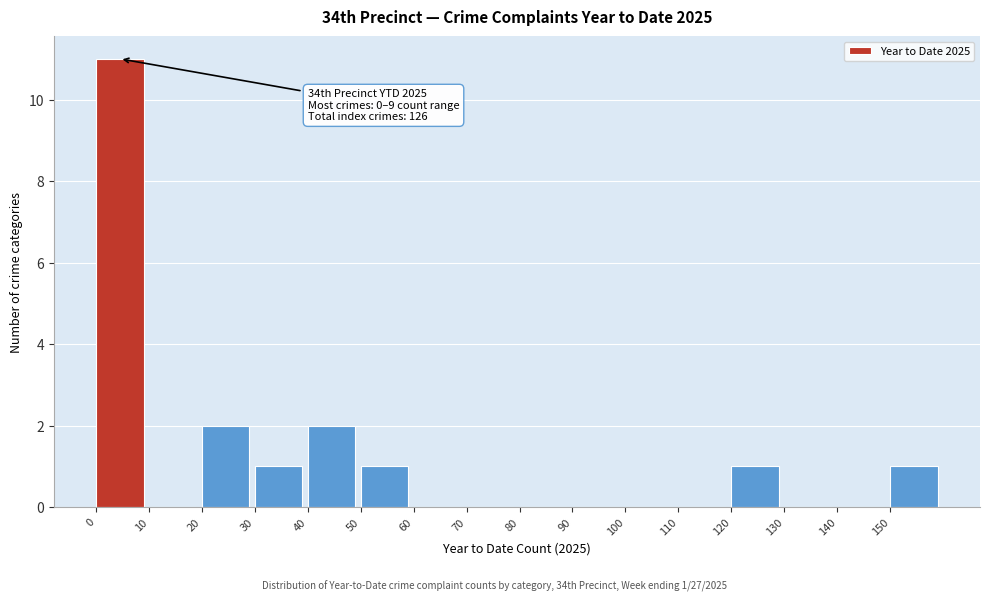

Which range on the x-axis has the tallest bar?

0 to 10